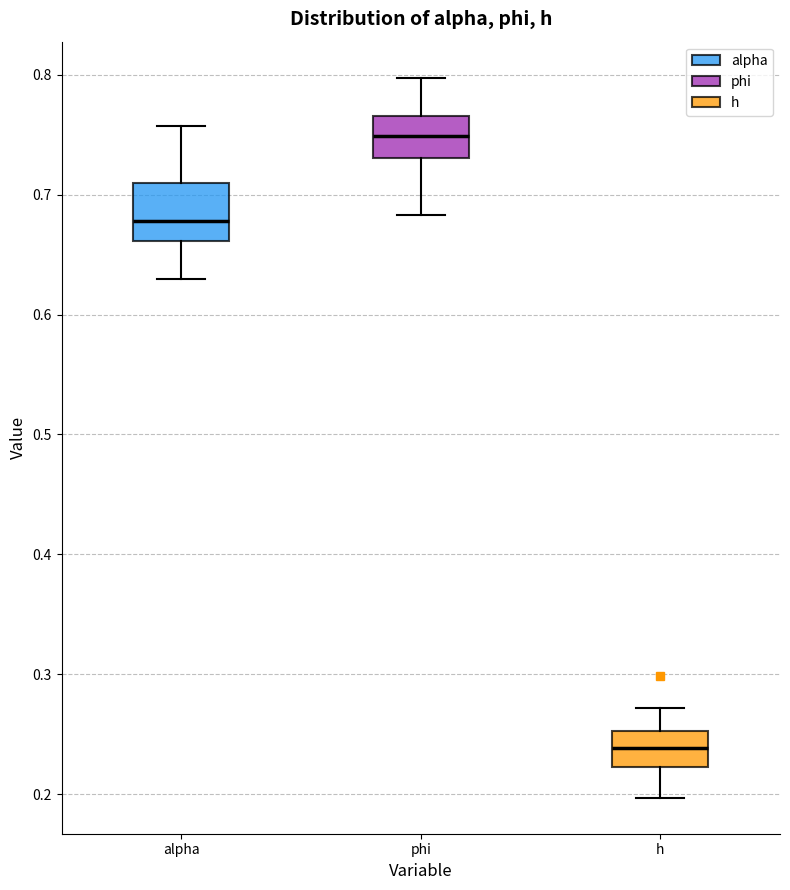

Reading left to right, read every box against the y-axis: the position of its median line, the range the box covers, and the ends of its whiskers. The values are not printed on the chart, so give them approximately, as read against the axis.

alpha: median 0.68, box 0.66 to 0.71, whiskers 0.63 to 0.76
phi: median 0.75, box 0.73 to 0.77, whiskers 0.68 to 0.80
h: median 0.24, box 0.22 to 0.25, whiskers 0.20 to 0.27